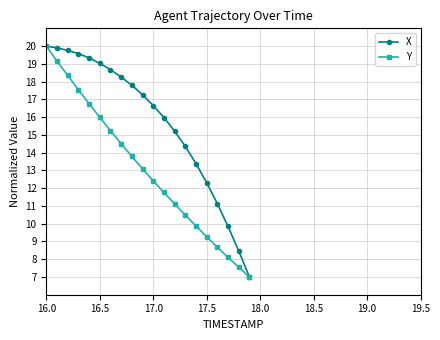

List the series in order of their overall mean, lowest first.

Y, X